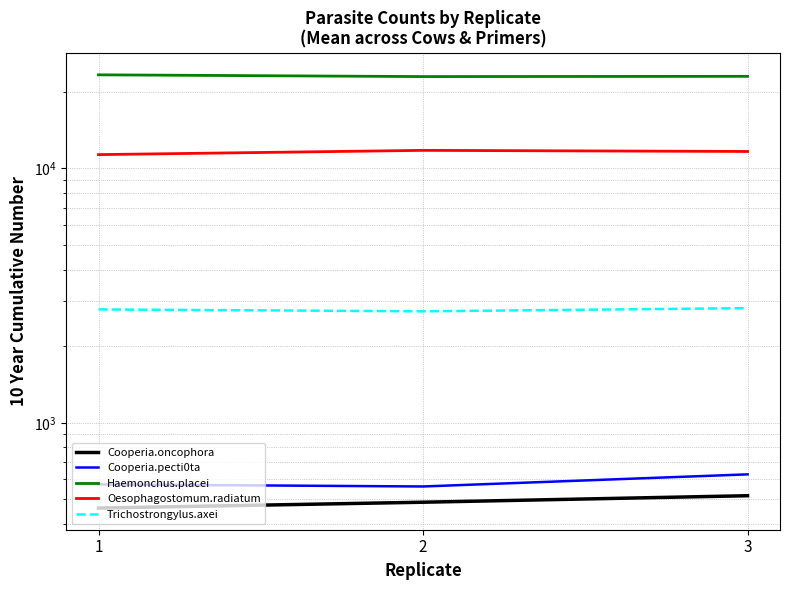

At how many categories does at least one series exceed 9538?

3